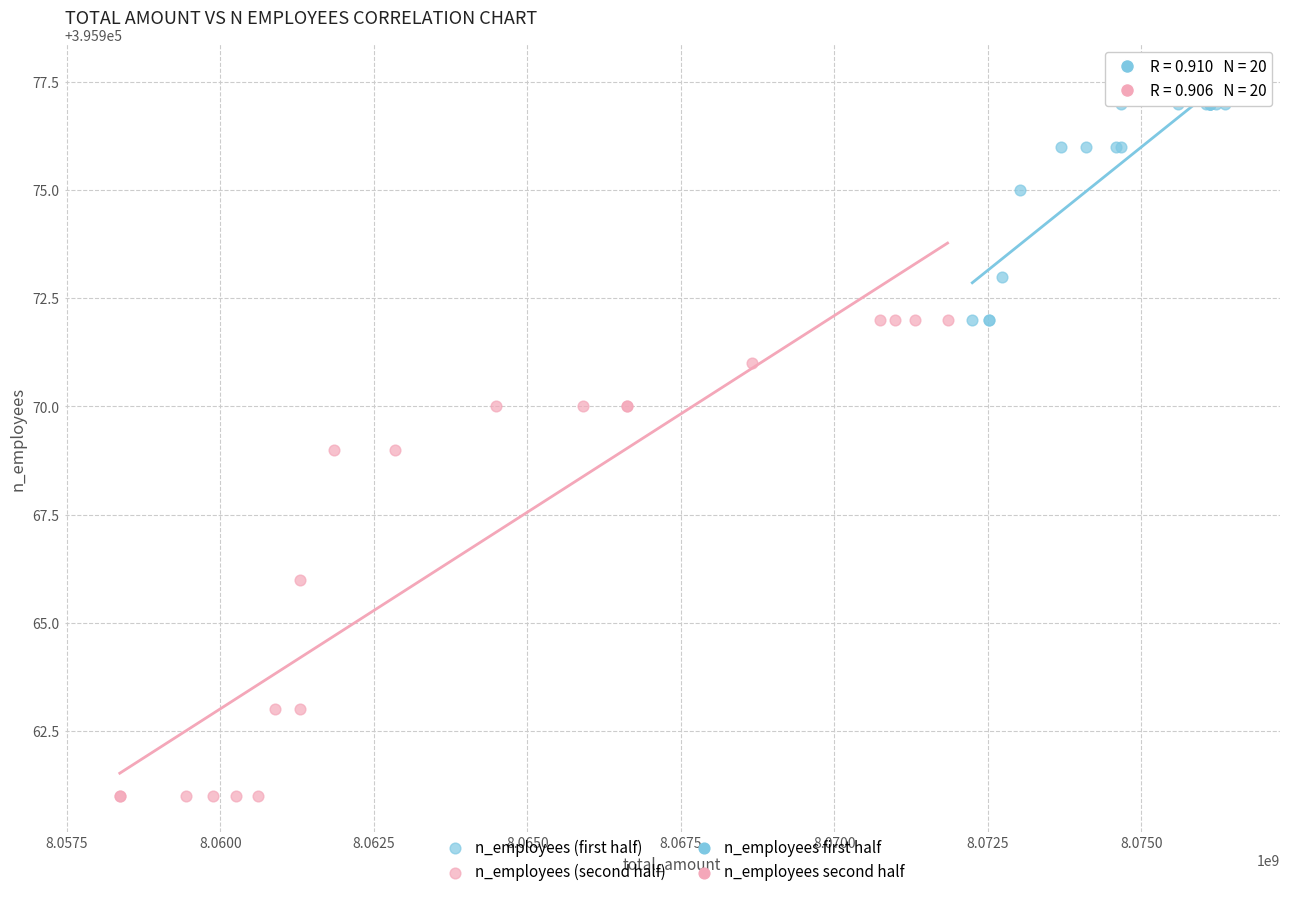

Which series reaches the minimum Y coordinate?

n_employees (second half)